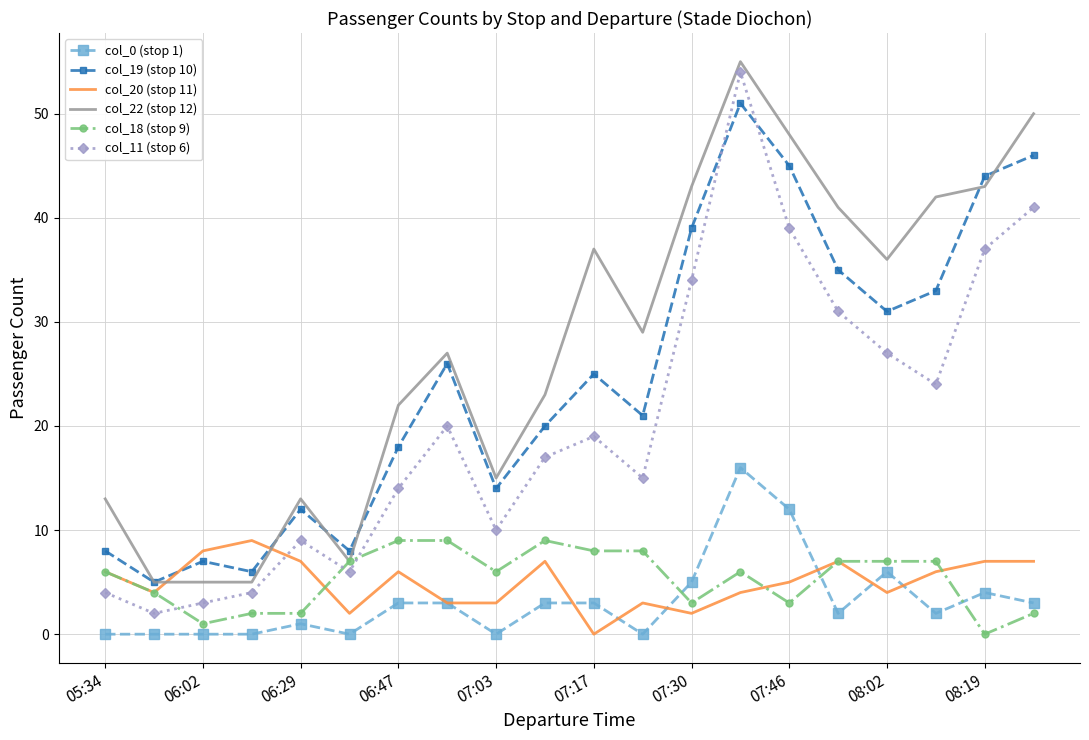

True or false: col_0 (stop 1) and col_11 (stop 6) intersect in this chart.

False